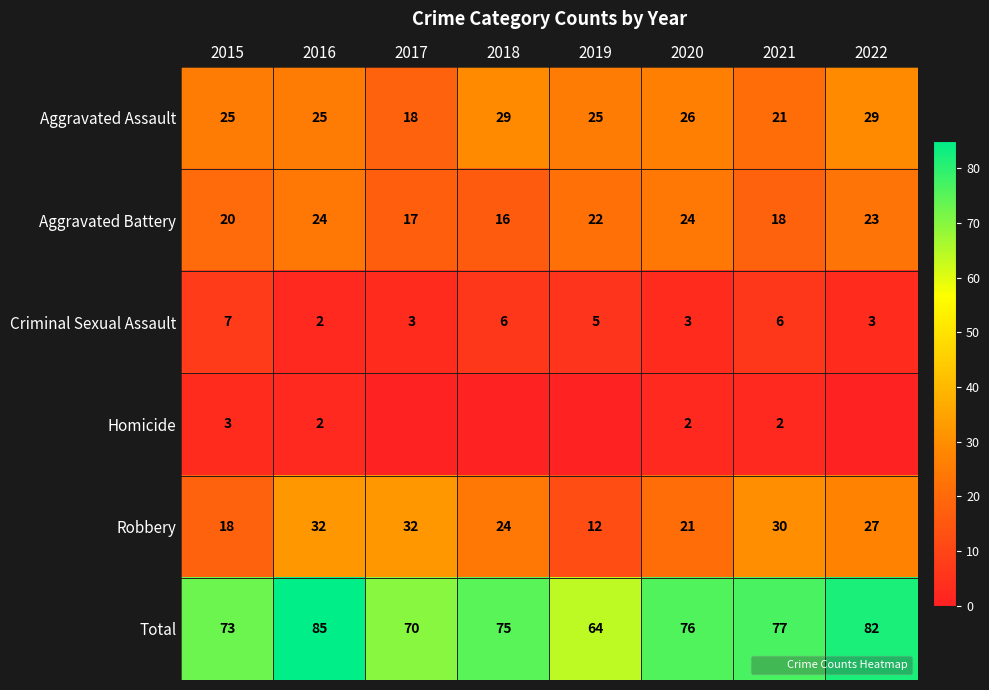

Rank the series by their maximum value, from highest to lowest.

Total, Robbery, Aggravated Assault, Aggravated Battery, Criminal Sexual Assault, Homicide